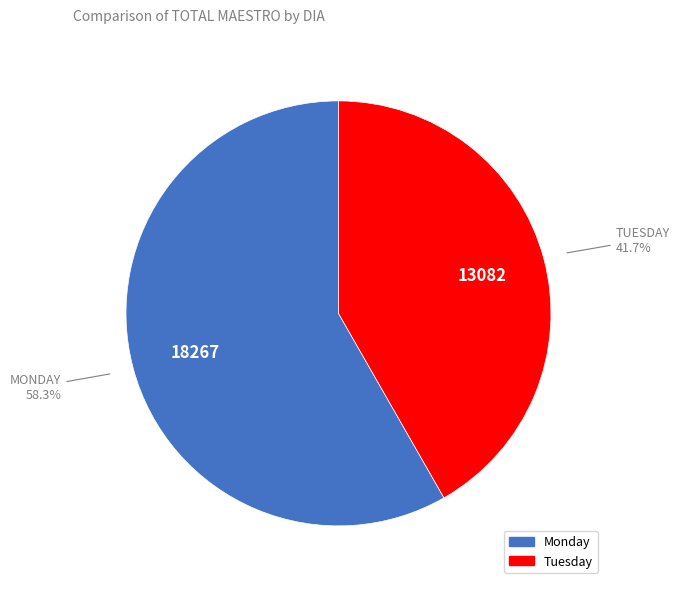

To the nearest percent, what is the combined percentage of Tuesday and Monday?

100%